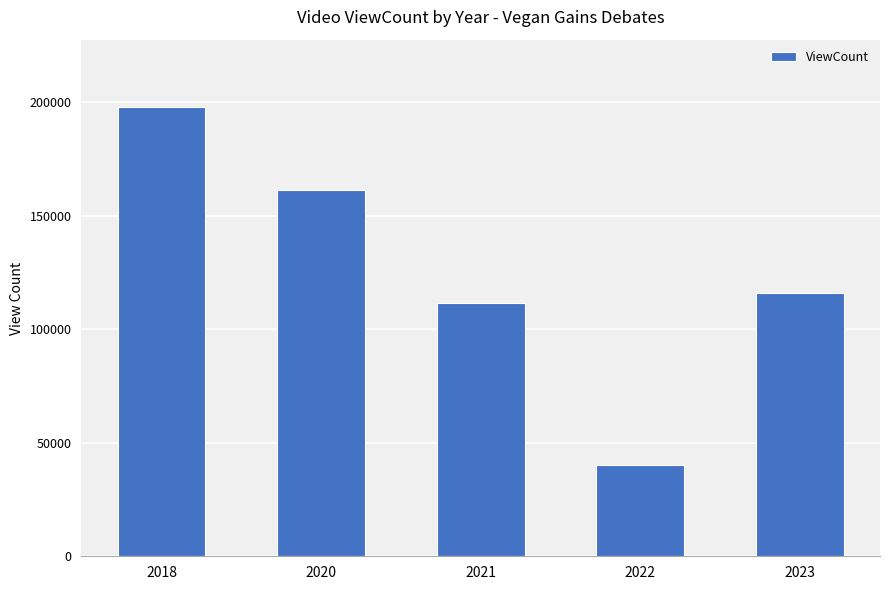

List the labels in order of value, largest first.

2018, 2020, 2023, 2021, 2022